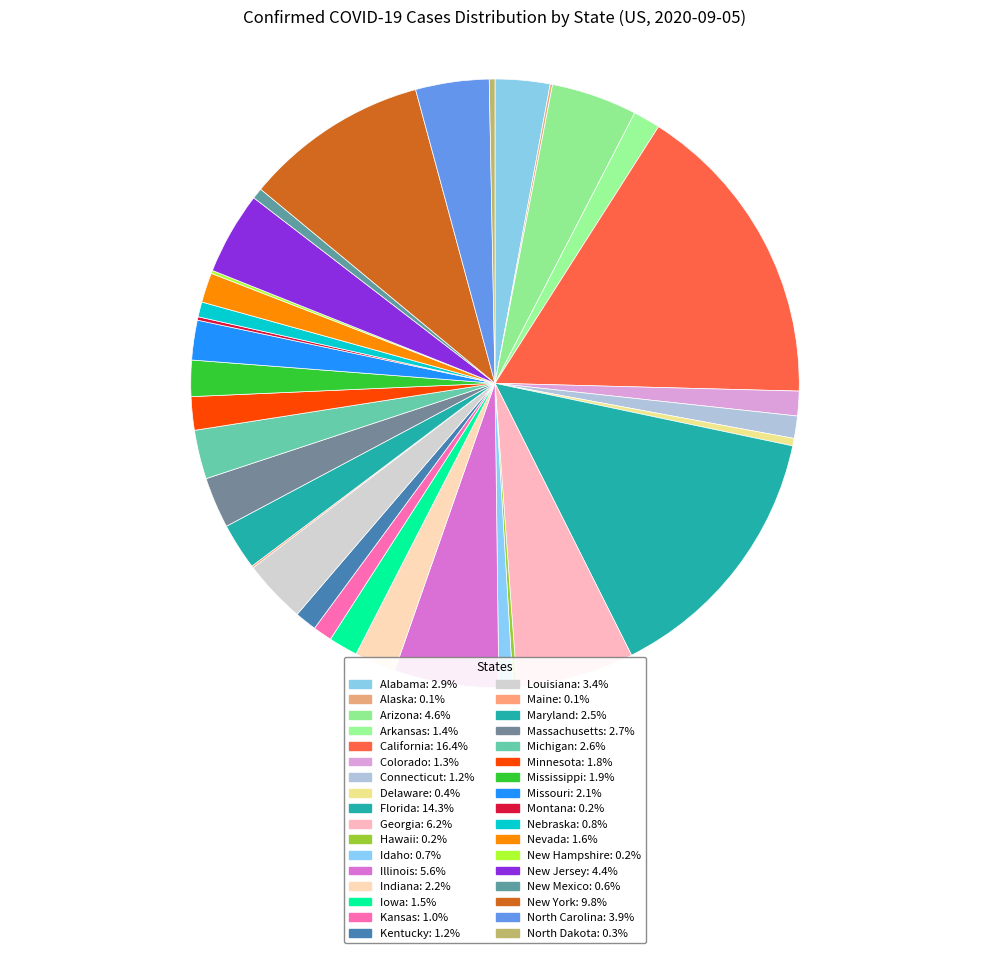

Is there a majority slice in this chart?

No